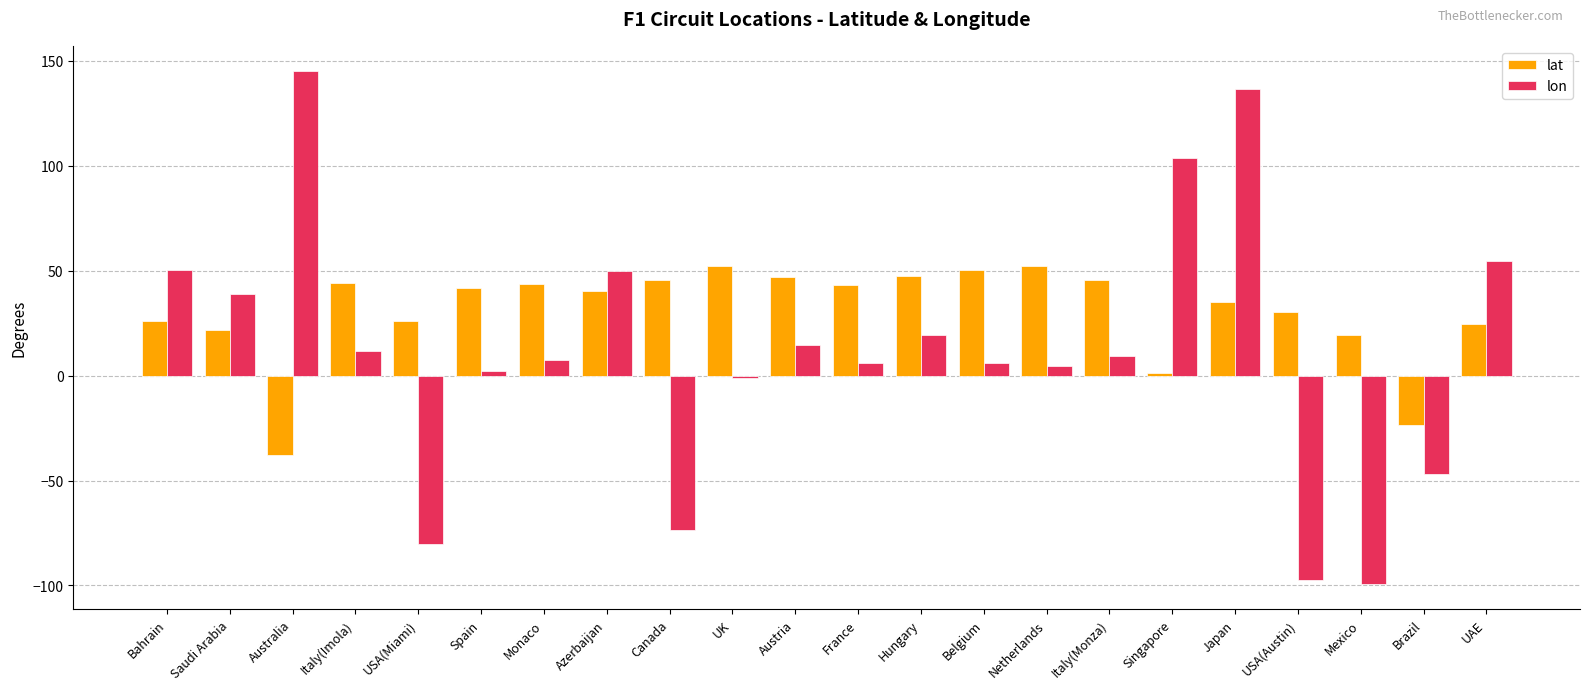

Rank the series at Hungary from lowest to highest value.

lon, lat